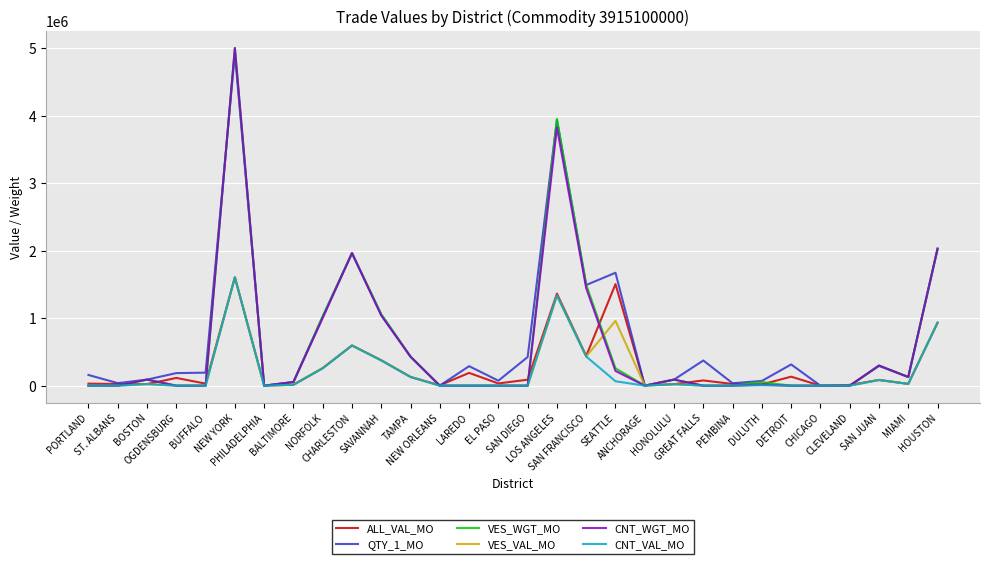

What is the difference between the maximum and second lowest values in the VES_WGT_MO series?

5002725